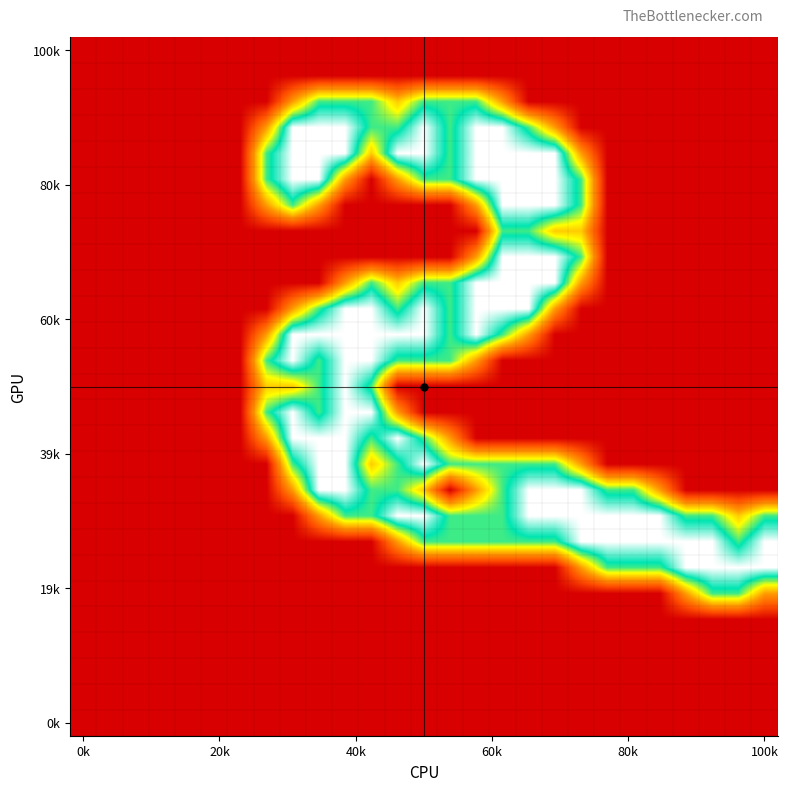

What is the greatest value displayed?

2.0